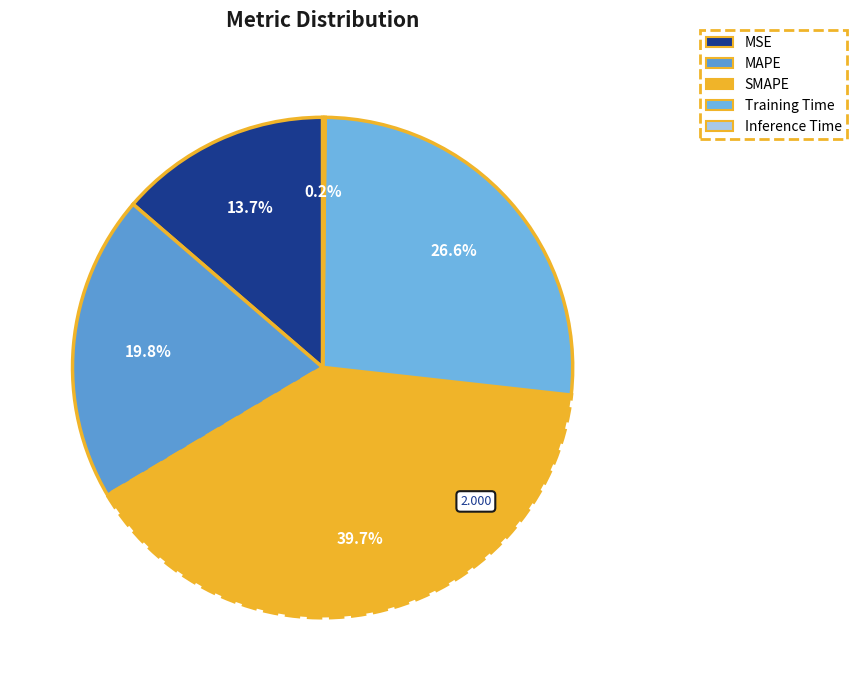

The SMAPE slice represents 40% of the pie. True or false?

True